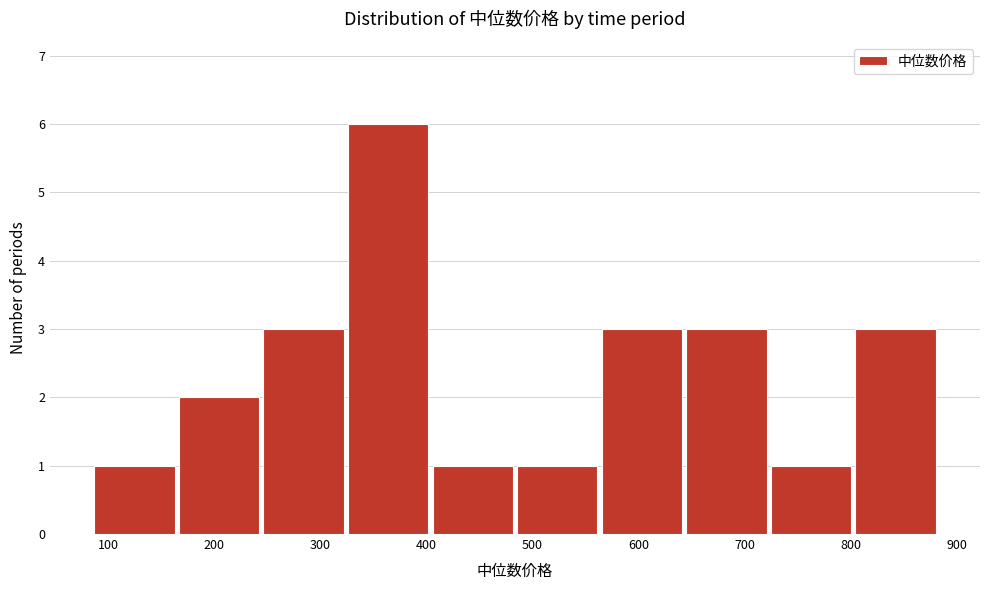

Reading left to right, list every bar in this chart as the range it spans on the x-axis followed by its height. Neither the bar edges nor the heights are printed on the chart, so give them approximately, as read against the axes.

80 to 160: 1
160 to 240: 2
240 to 320: 3
320 to 400: 6
400 to 480: 1
480 to 560: 1
560 to 640: 3
640 to 720: 3
720 to 800: 1
800 to 880: 3